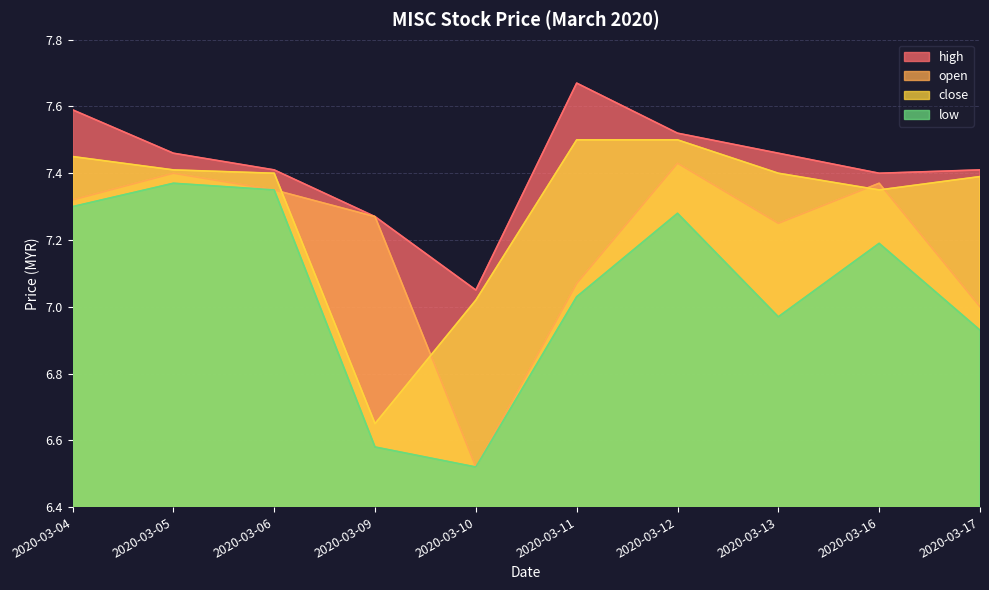

What are all the series names shown in the legend?

high, open, close, low